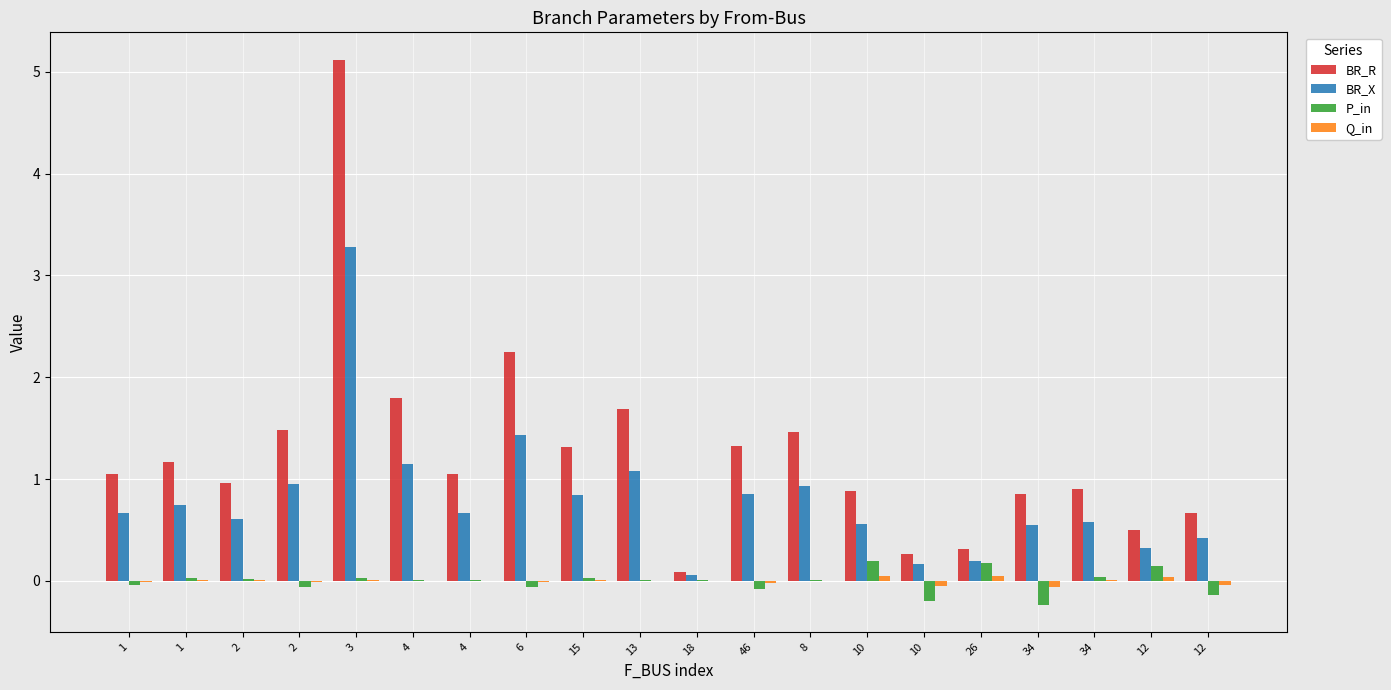

True or false: Q_in has a value of 0.0 at 34.

True